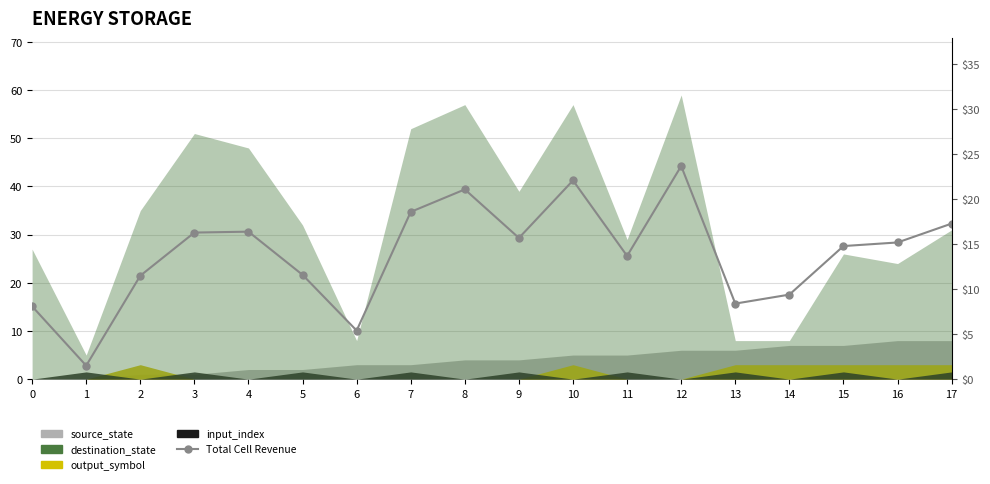

How many lines are shown in the chart?

1